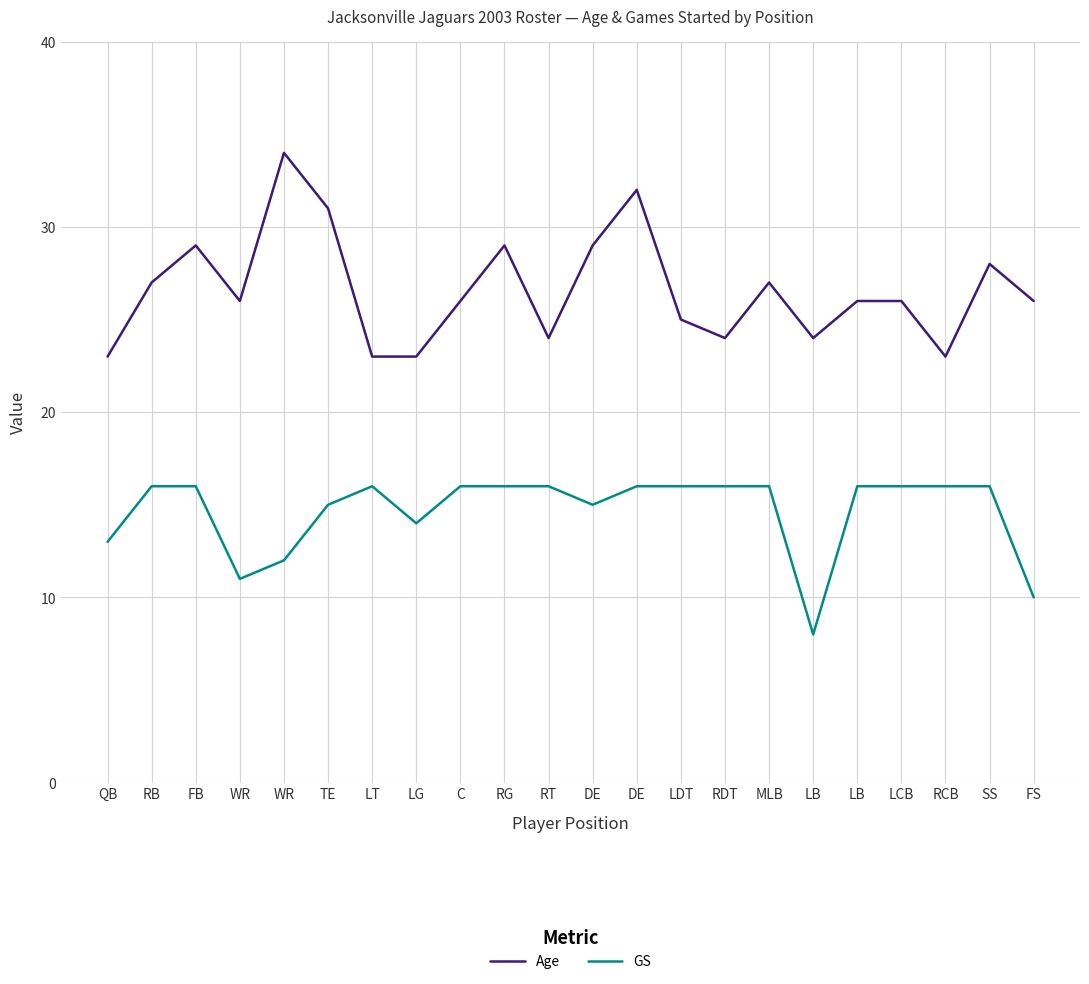

What are all the series names shown in the legend?

Age, GS